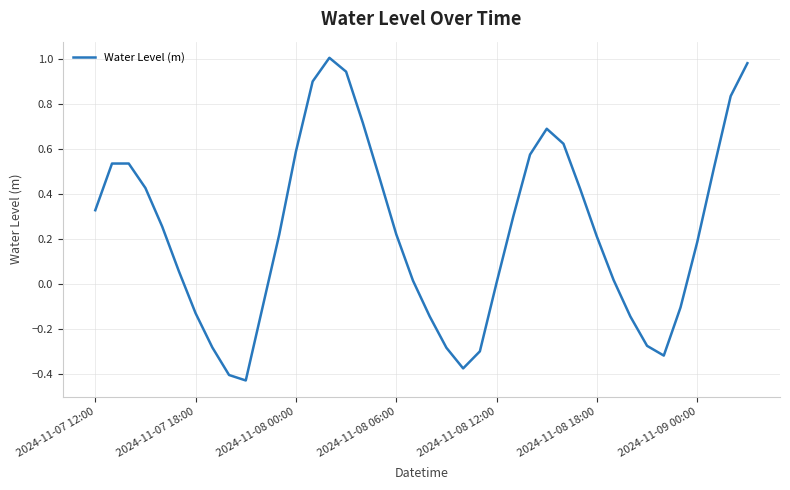

What is the difference between the maximum and minimum values?

1.4